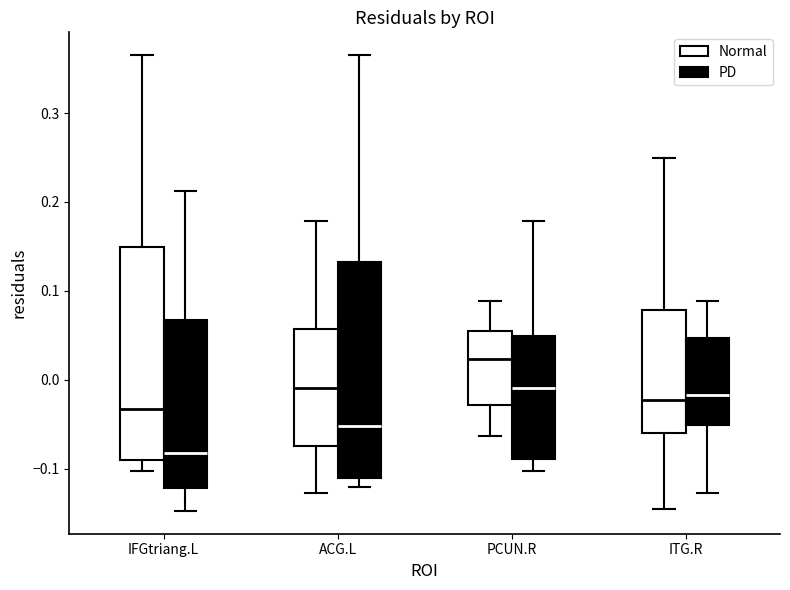

Reading left to right, transcribe this box plot: for each box, give where its median line is, the range the box spans, and where its two whiskers end, as read against the y-axis. The values are not printed on the chart, so give them approximately, as read against the axis.

IFGtriang.L (Normal): median -0.03, box -0.09 to 0.15, whiskers -0.10 to 0.37
IFGtriang.L (PD): median -0.08, box -0.12 to 0.07, whiskers -0.15 to 0.21
ACG.L (Normal): median -0.01, box -0.07 to 0.06, whiskers -0.13 to 0.18
ACG.L (PD): median -0.05, box -0.11 to 0.13, whiskers -0.12 to 0.37
PCUN.R (Normal): median 0.02, box -0.03 to 0.05, whiskers -0.06 to 0.09
PCUN.R (PD): median -0.01, box -0.09 to 0.05, whiskers -0.10 to 0.18
ITG.R (Normal): median -0.02, box -0.06 to 0.08, whiskers -0.14 to 0.25
ITG.R (PD): median -0.02, box -0.05 to 0.05, whiskers -0.13 to 0.09